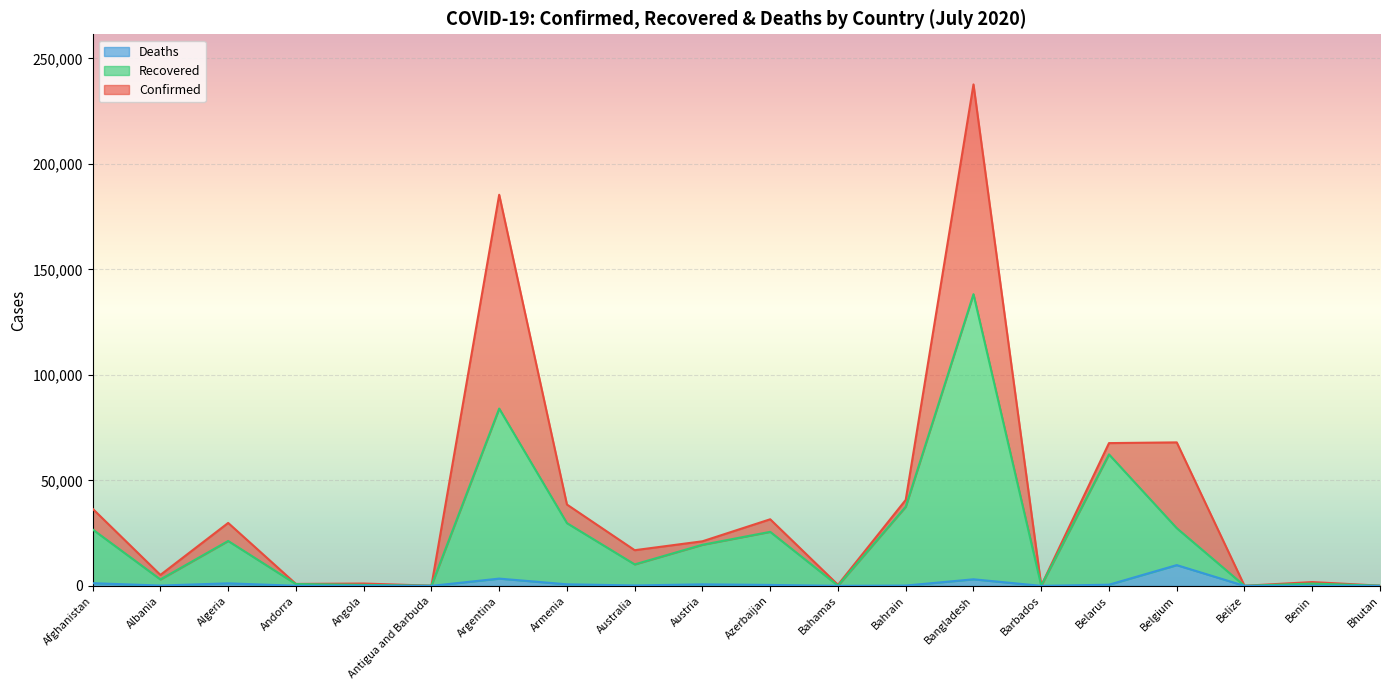

Is it true that Deaths equals 15589 at Belgium?

False